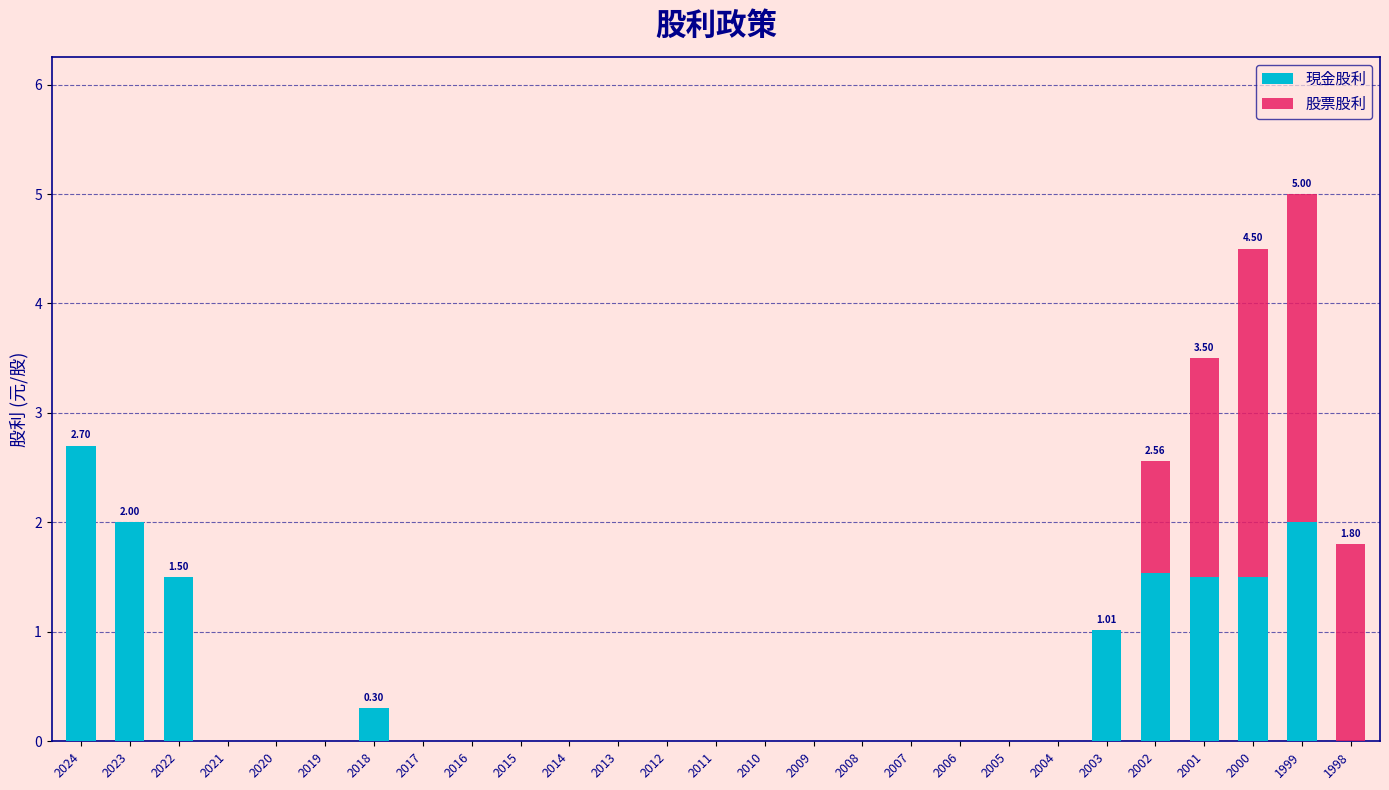

What is the total value across all series at 2022?

1.5